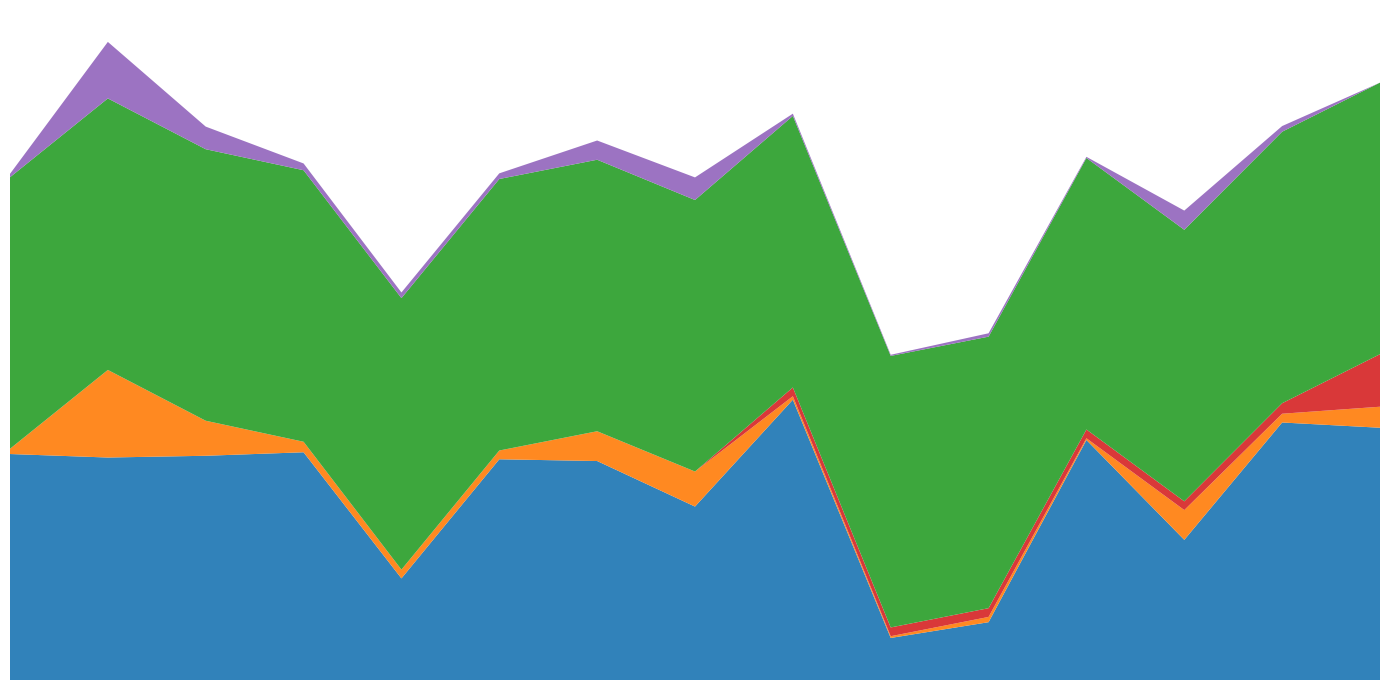

Reading left to right, extract all data points from this chart.

acc_var_: 129.0	127.0	128.0	130.0	58.0	126.0	125.0	99.0	160.0	24.0	33.0	137.0	80.0	147.0	144.0
count: 3.0	50.0	20.0	6.0	5.0	5.0	17.0	20.0	2.0	1.0	3.0	1.0	17.0	5.0	12.0
group_order: 0.0	0.0	0.0	0.0	0.0	0.0	0.0	0.0	5.0	5.0	5.0	5.0	5.0	6.0	30.0
sums: 155.0	155.0	155.0	155.0	155.0	155.0	155.0	155.0	155.0	155.0	155.0	155.0	155.0	155.0	155.0
percentage: 1.9	32.3	12.9	3.9	3.2	3.2	11.0	12.9	1.3	0.6	1.9	0.6	11.0	3.2	0.0